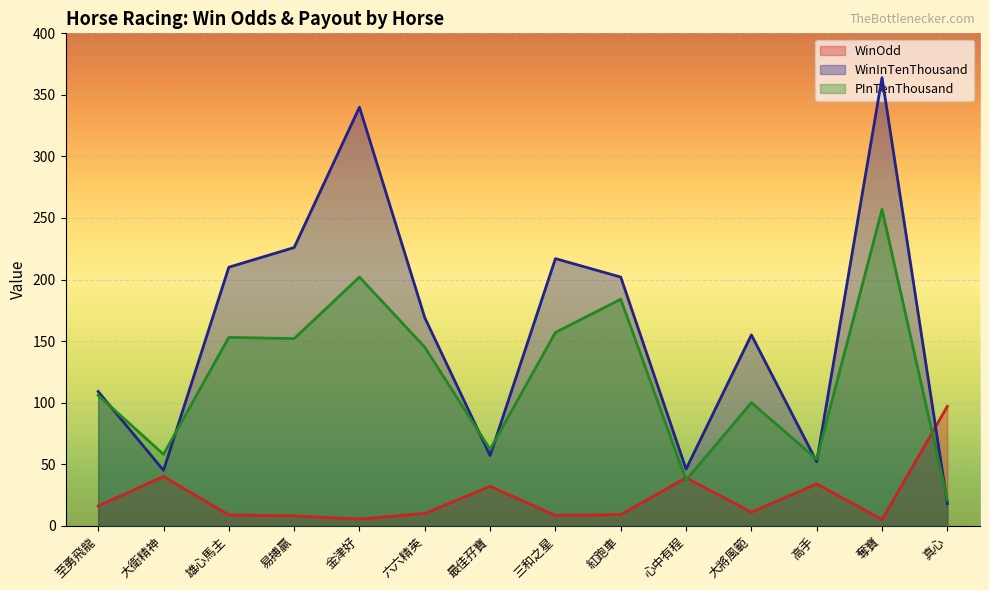

Which category has the highest value in the WinInTenThousand series?

奪寶